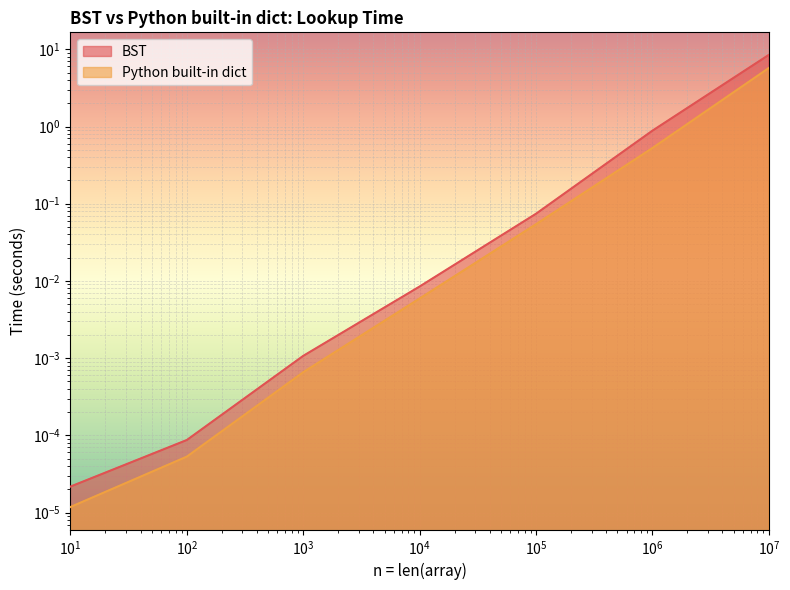

What is the average value of the Python built-in dict series?

0.9